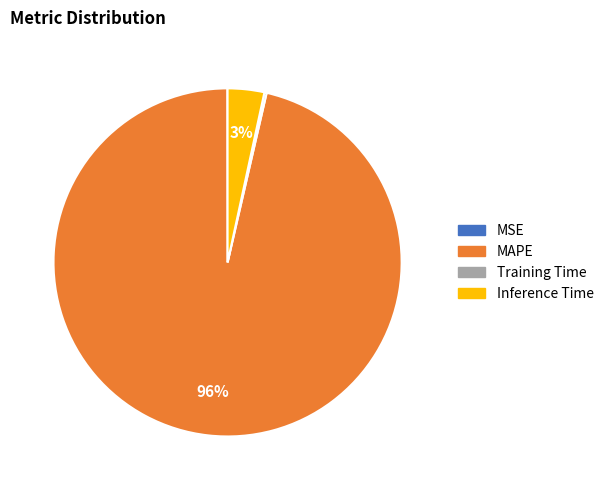

Combined, do Inference Time and MAPE account for over 50%?

Yes